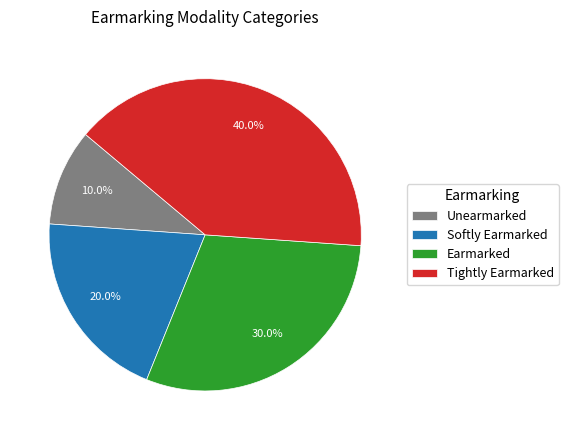

What percentage is NOT represented by Earmarked?

70.0%